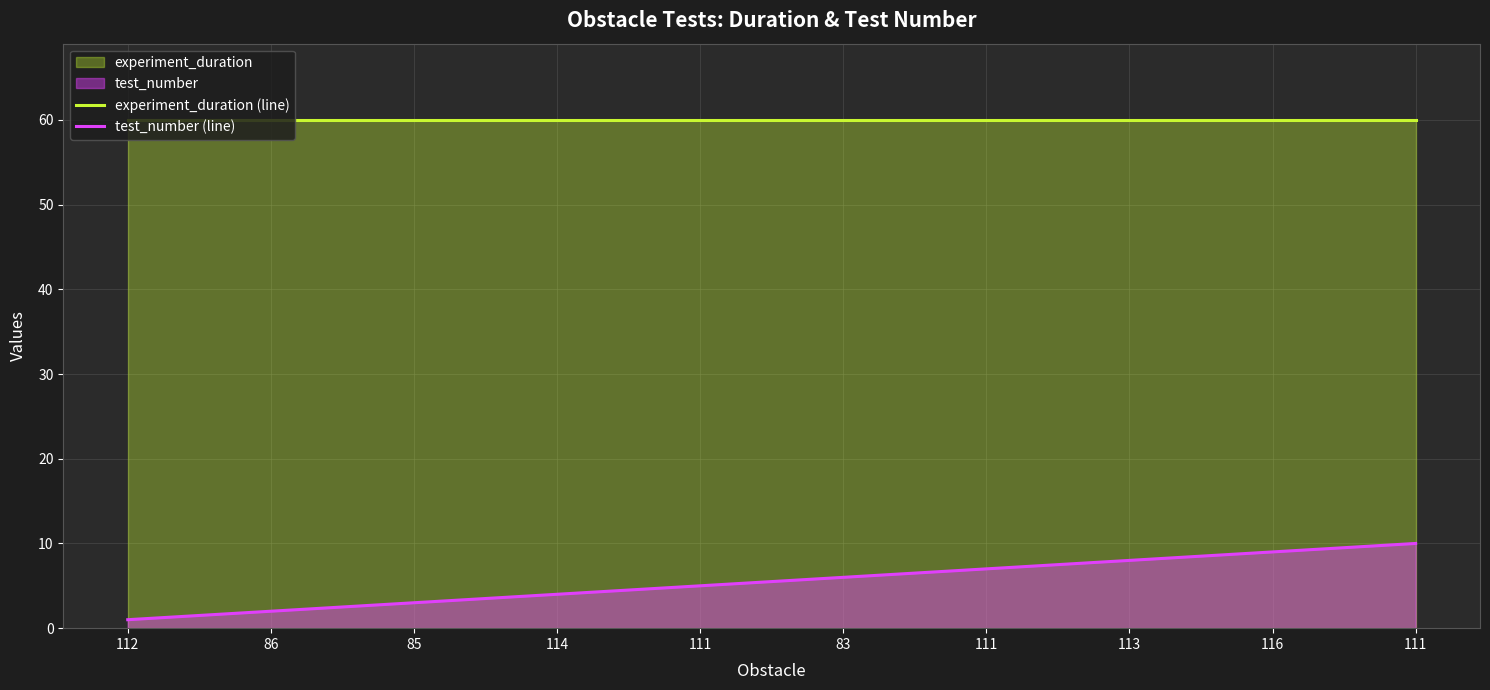

What is the sum of all test_number (line) values?

55